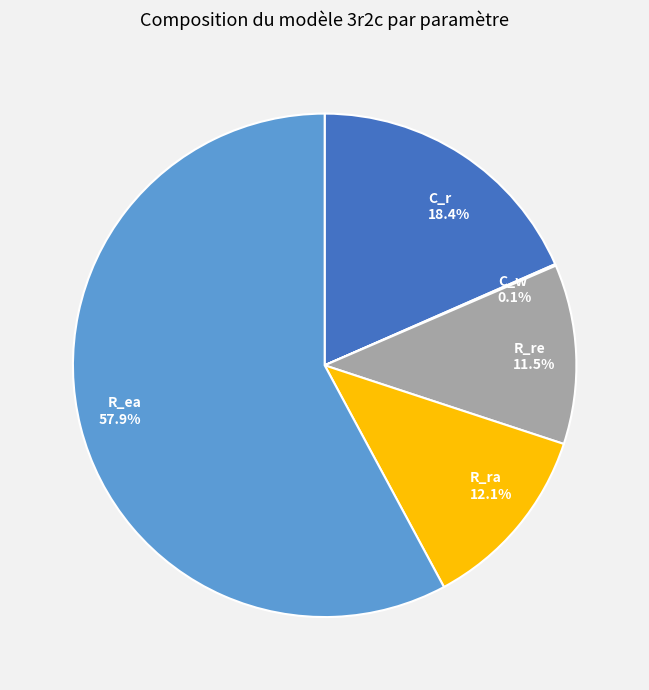

What percentage is the R_ra slice, to the nearest percent?

12%